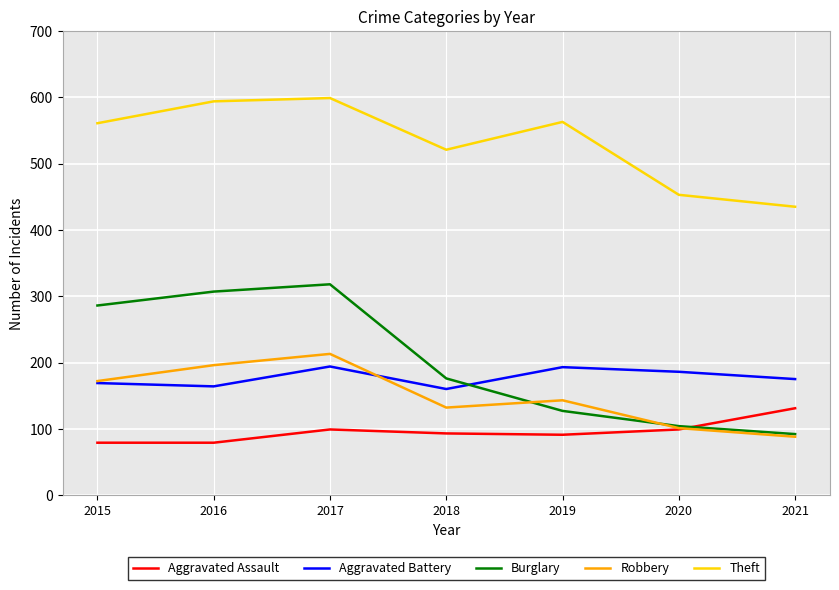

Rank the series at 2016 from highest to lowest value.

Theft, Burglary, Robbery, Aggravated Battery, Aggravated Assault